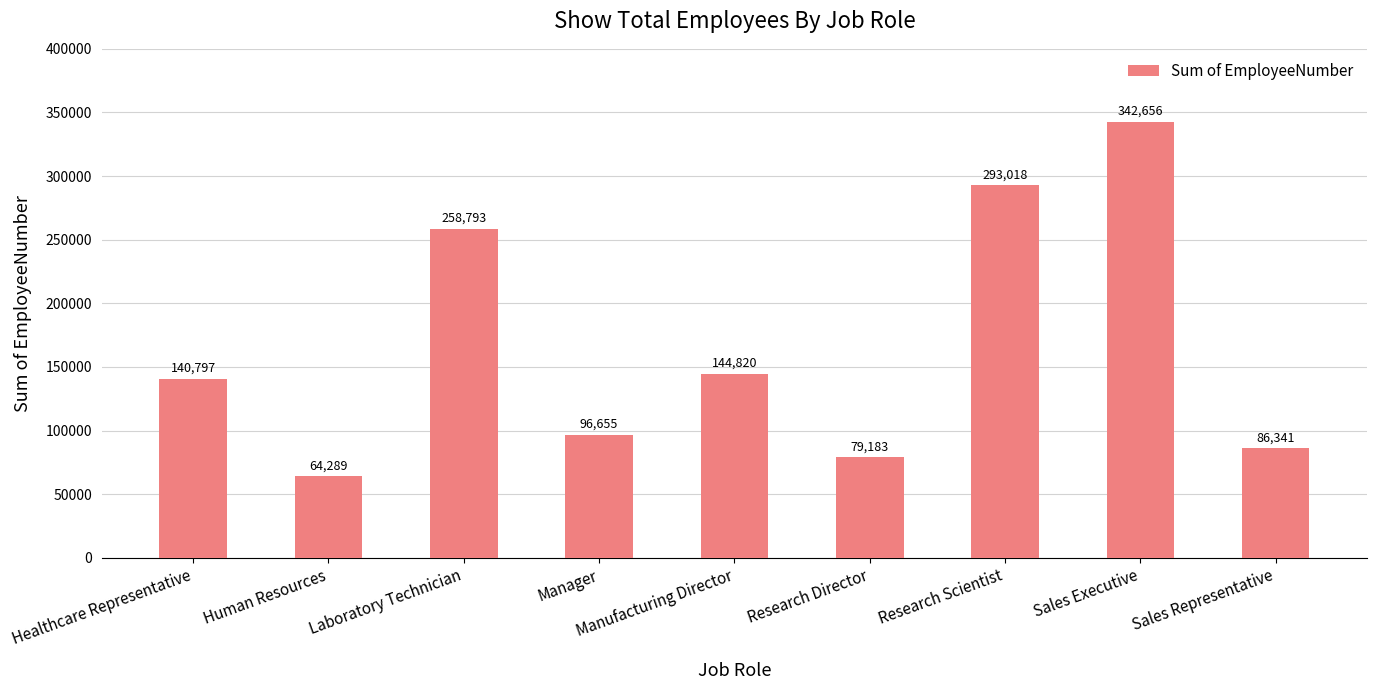

What is the value of the 3rd bar from the left?

258793